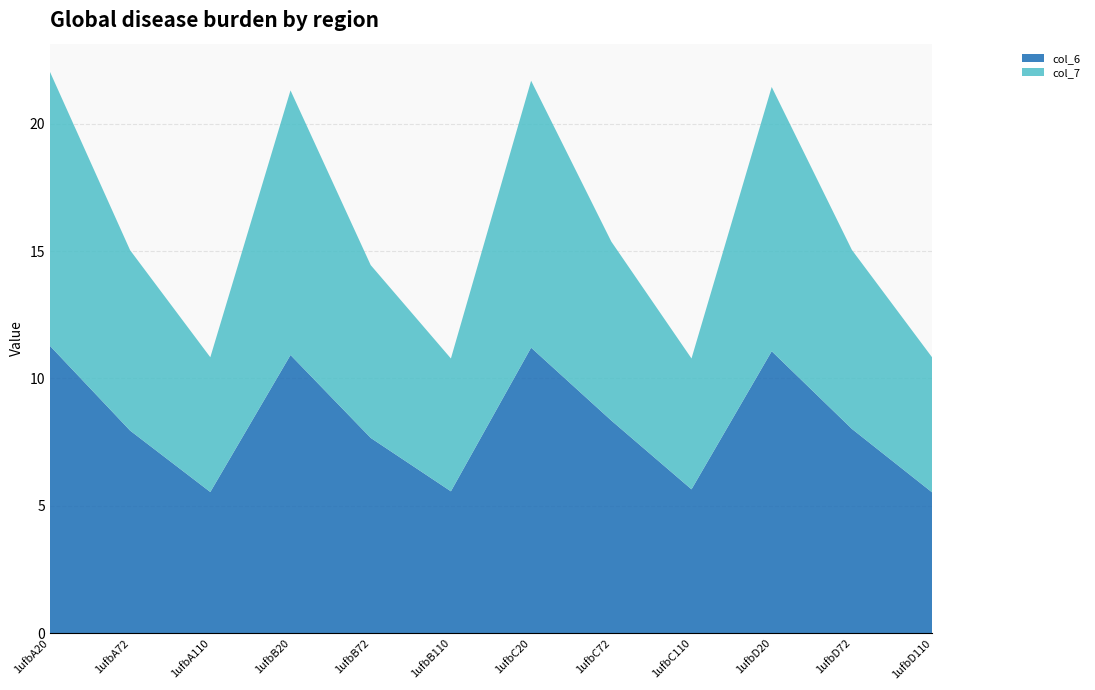

Reading right to left, transcribe all the data shown in this chart.

col_6: 5.5	8.0	11.1	5.6	8.3	11.2	5.6	7.7	10.9	5.5	8.0	11.3
col_7: 5.3	7.0	10.4	5.1	7.0	10.5	5.2	6.8	10.4	5.3	7.1	10.8